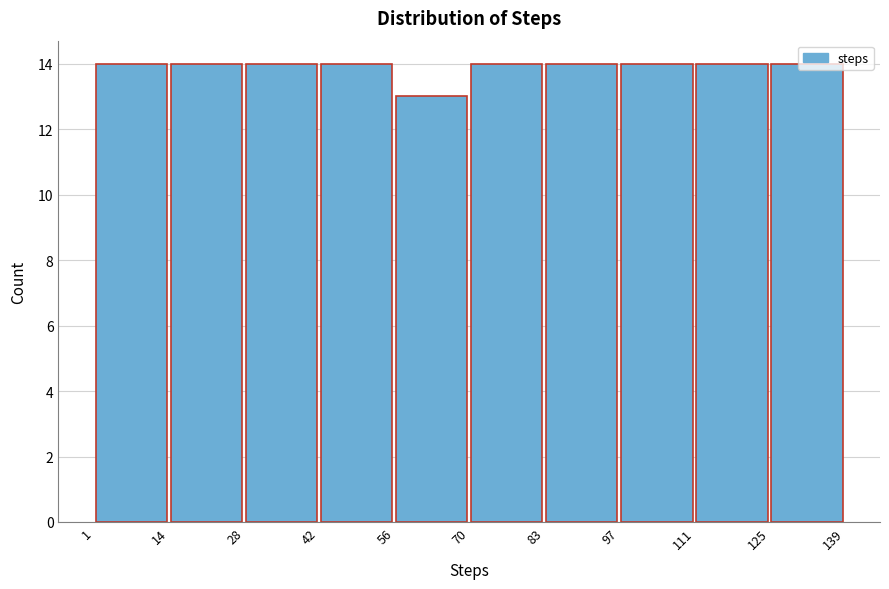

How tall is the bar that spans 70 to 83 on the x-axis? The values are not printed on the chart, so give them approximately, as read against the axis.

14